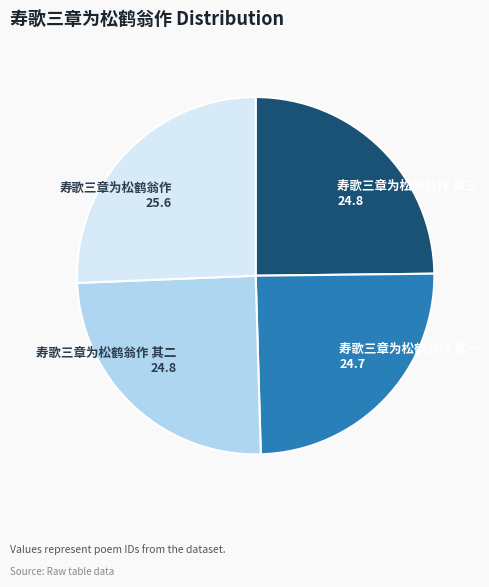

What is the largest slice in the pie chart?

寿歌三章为松鹤翁作